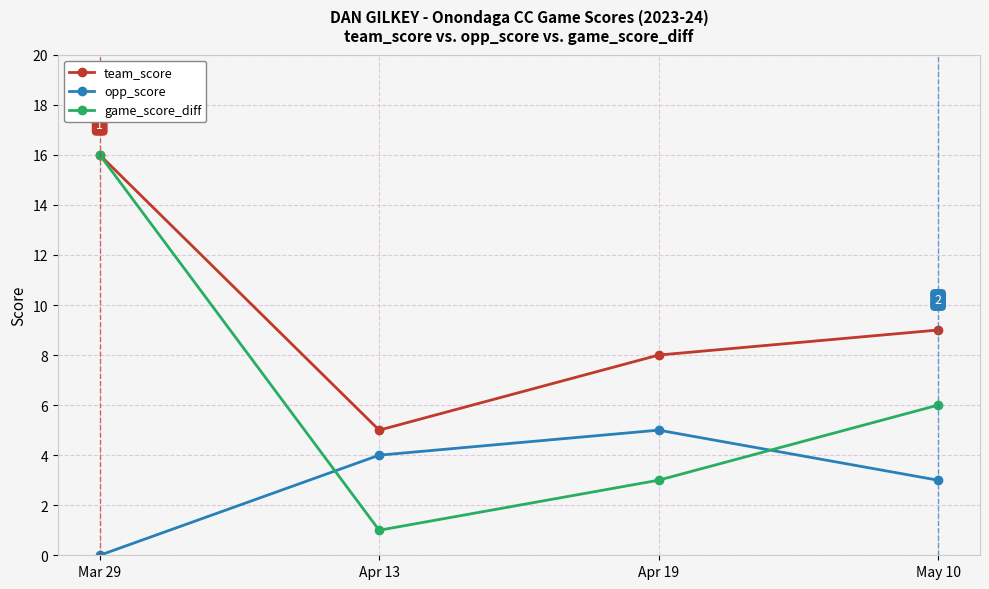

True or false: team_score has more than 2 points higher than both neighbors.

False